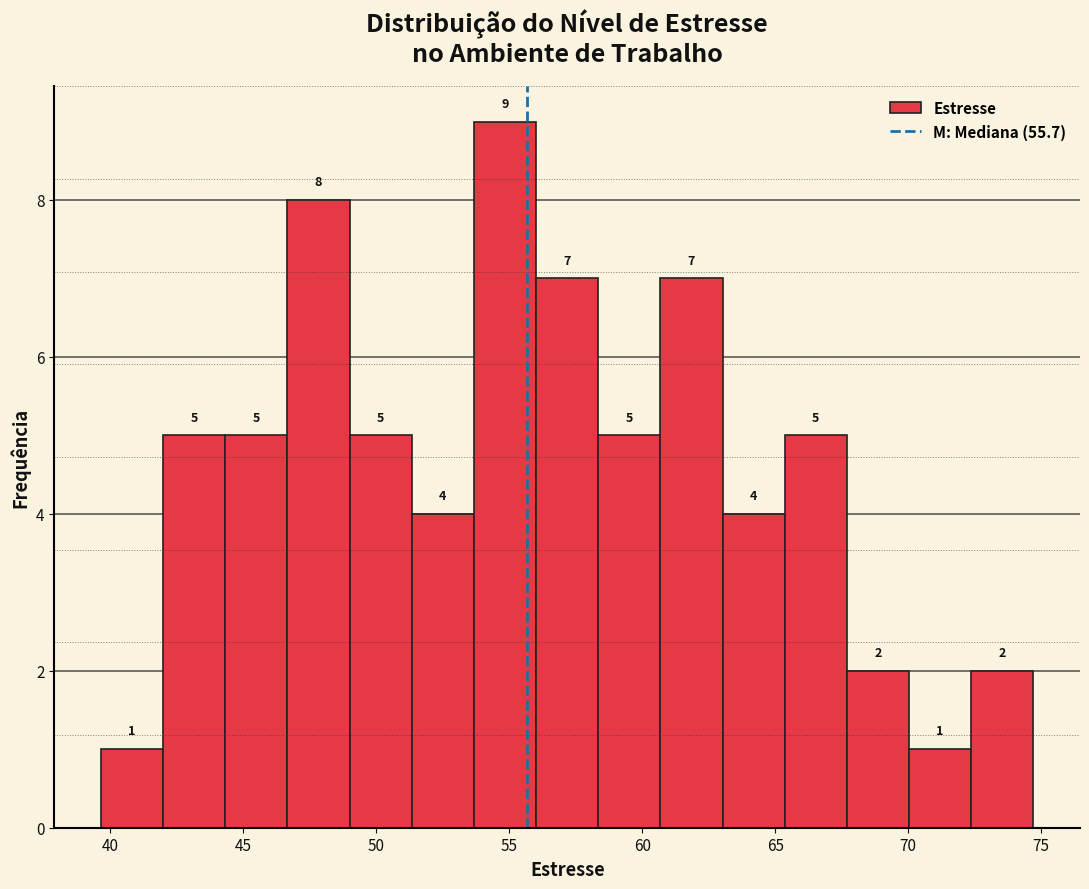

Over which range of the x-axis is the bar tallest?

53.5 to 56.0